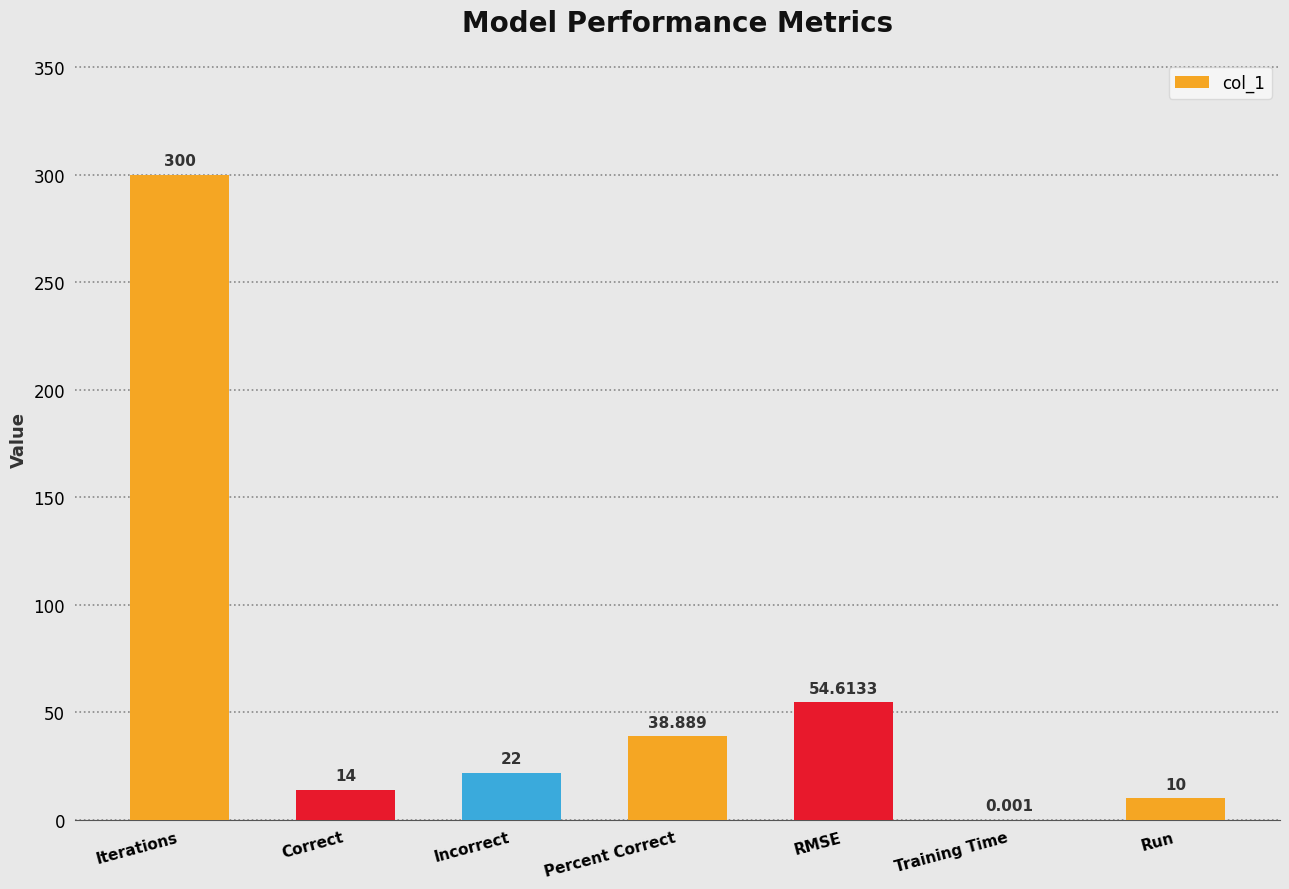

At which label does the data first exceed 22?

Iterations